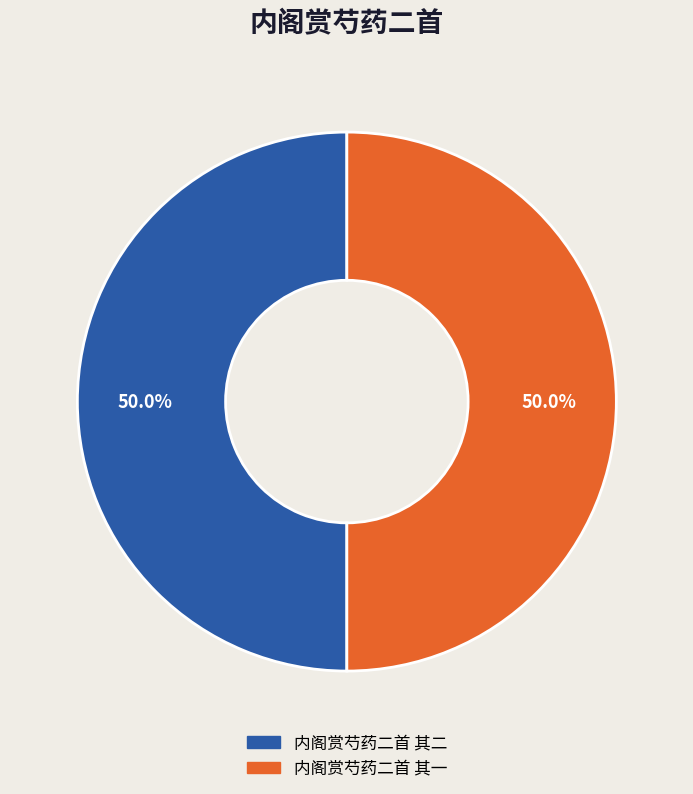

What is the ratio of the value at 内阁赏芍药二首 其二 to the value at 内阁赏芍药二首 其一?

1.0